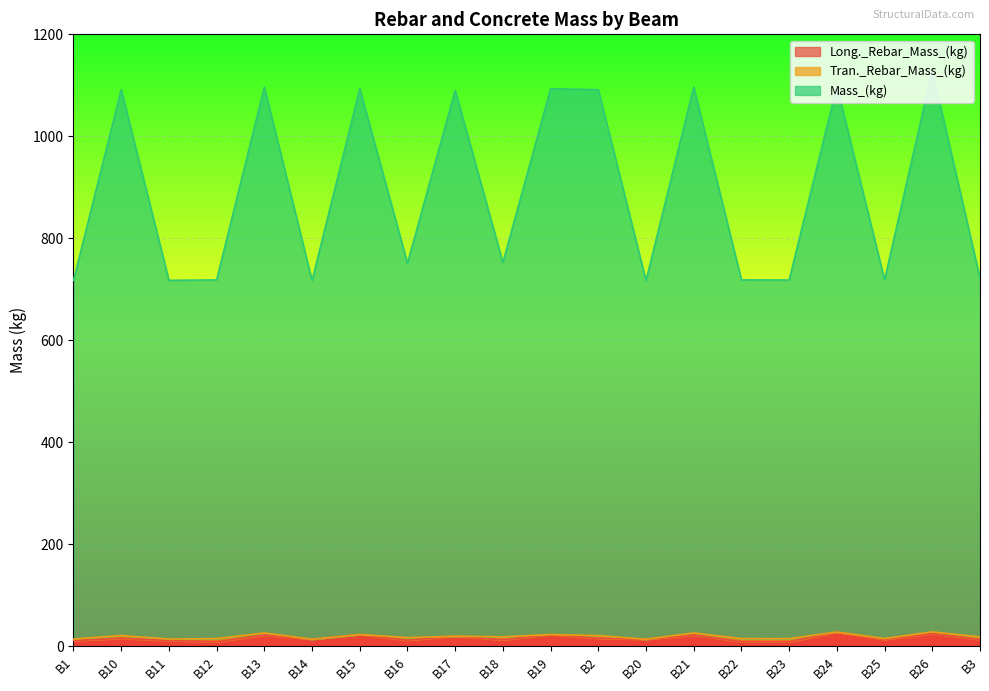

Does the chart display data point markers on the line(s)?

No